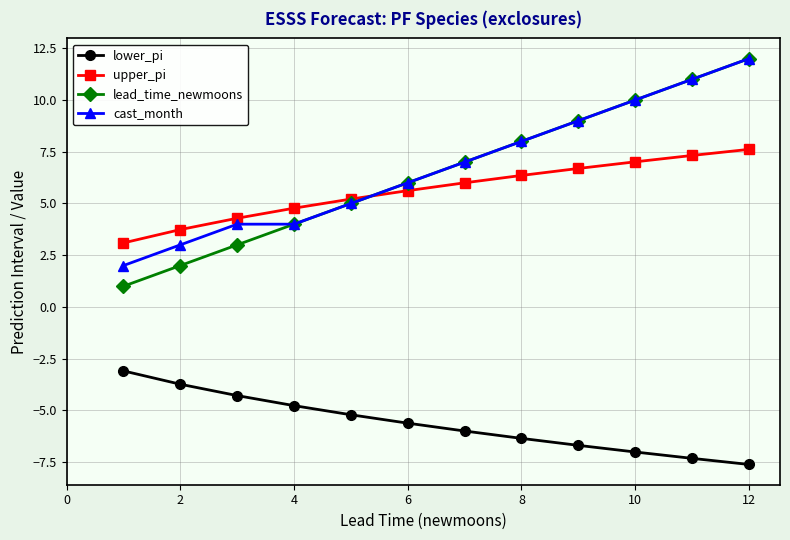

What is the minimum value shown in the chart?

-7.6